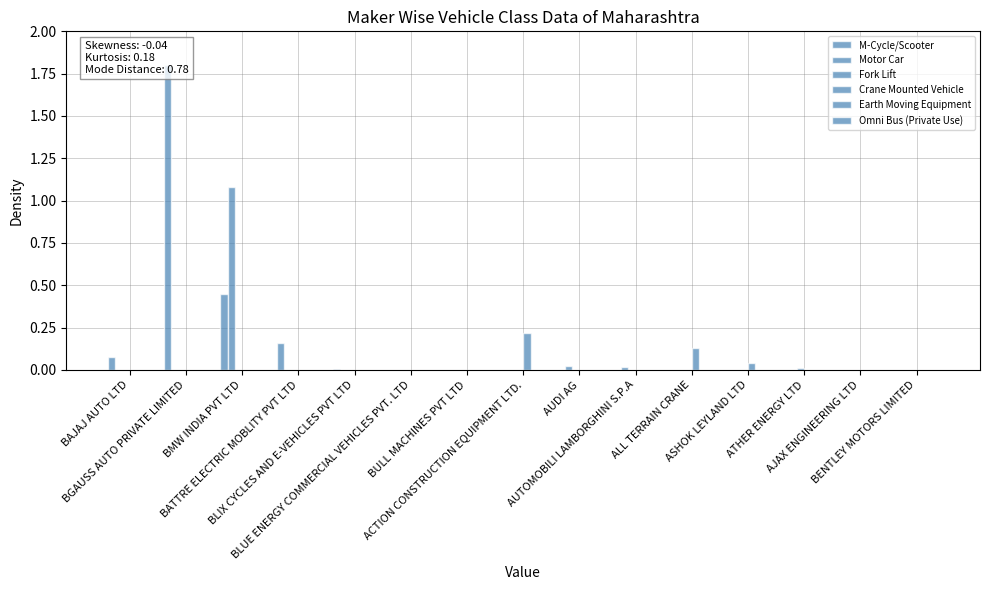

Rank the series by their maximum value, from highest to lowest.

M-Cycle/Scooter, Motor Car, Crane Mounted Vehicle, Fork Lift, Earth Moving Equipment, Omni Bus (Private Use)